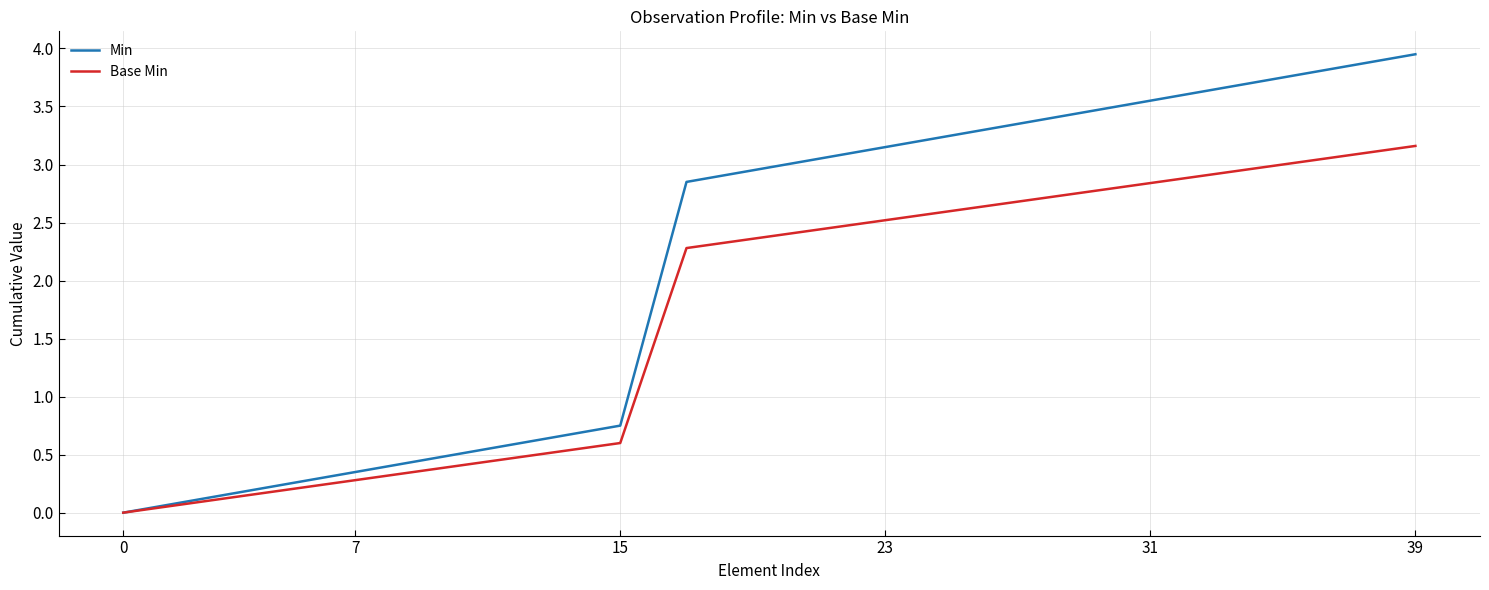

Which series has the largest range (max minus min)?

Min